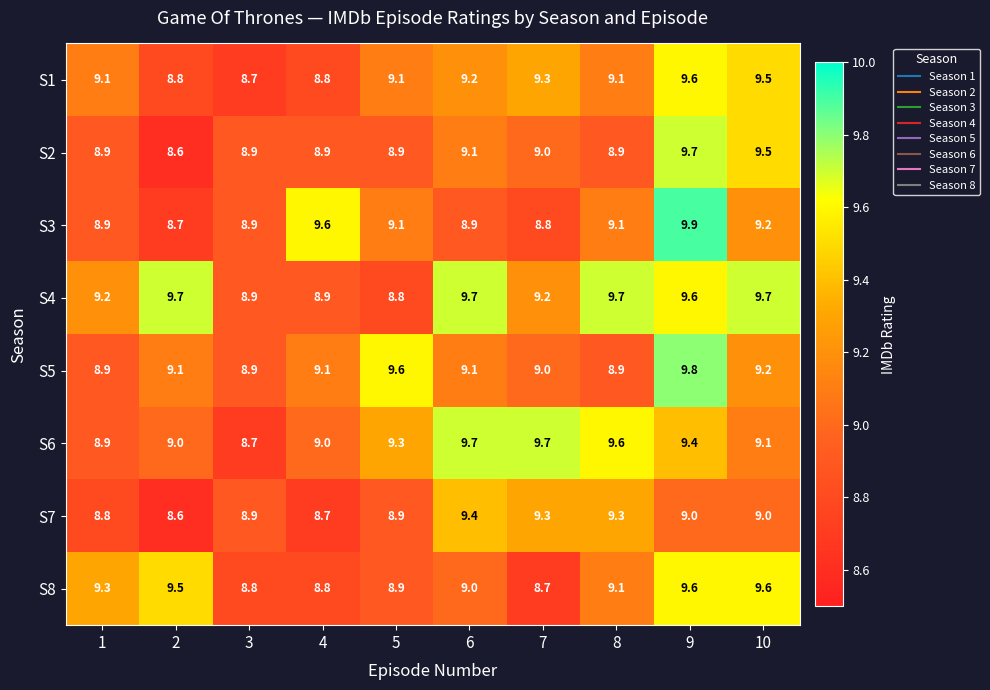

What is the sum of the S5 values at 5 and 9?

19.4